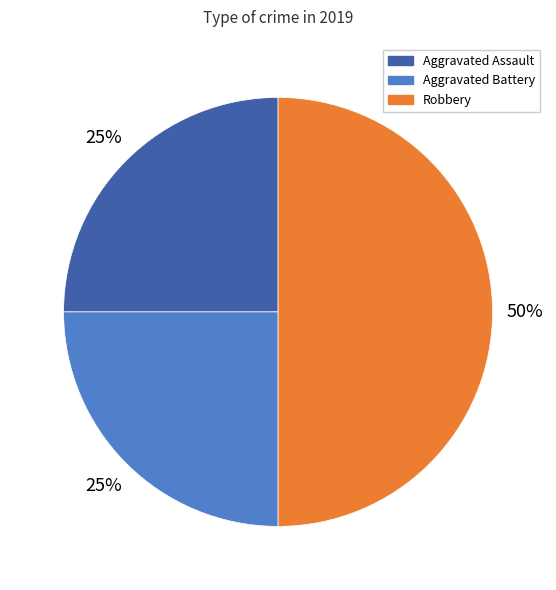

Approximately how many times larger is the value at Robbery compared to Aggravated Assault?

2.0